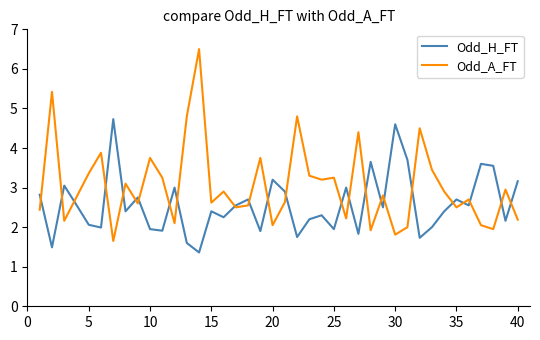

What are all the series names shown in the legend?

Odd_H_FT, Odd_A_FT